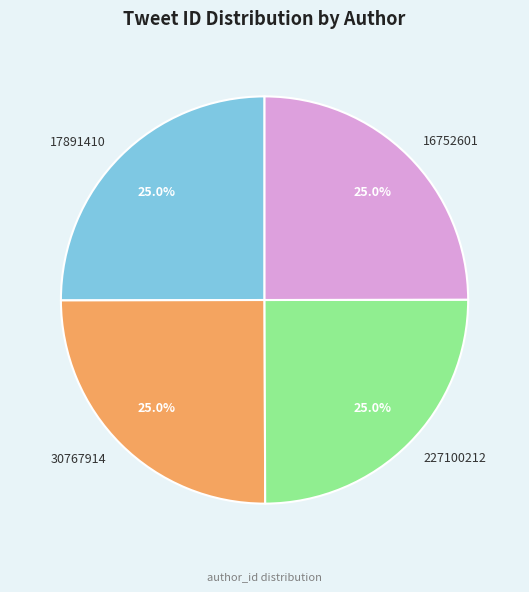

Approximately how many times larger is the value at 16752601 compared to 17891410?

1.0